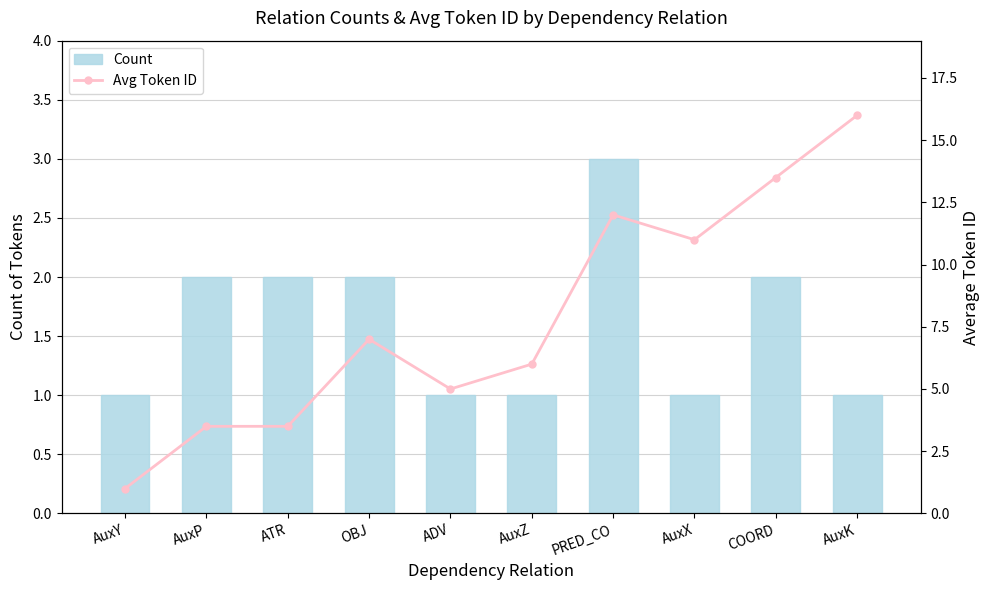

What are all the series names shown in the legend?

Count, Avg Token ID